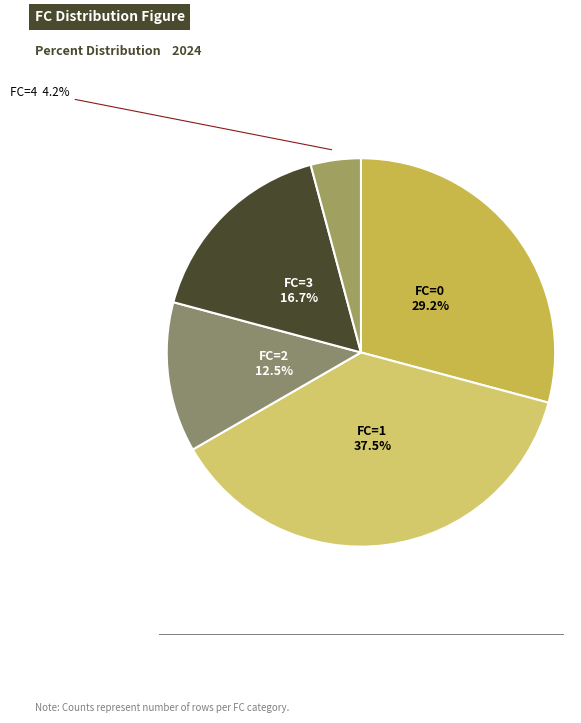

How many slices are in this pie chart?

5